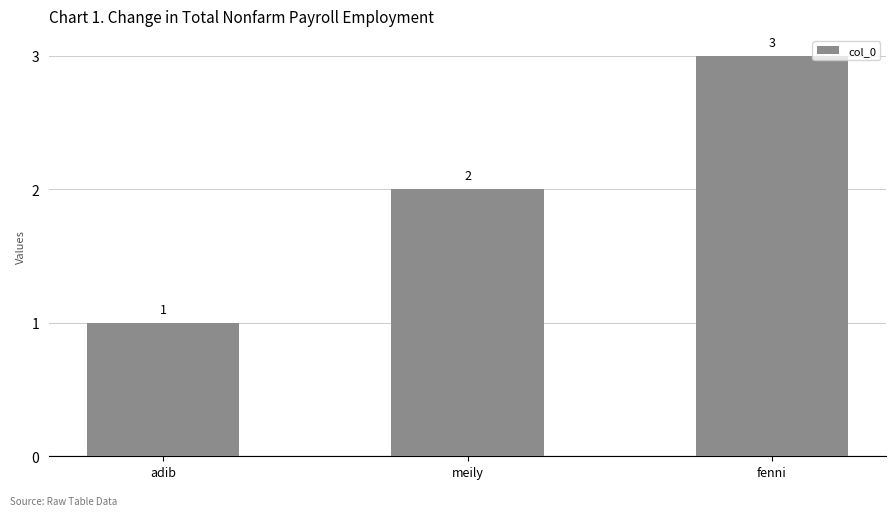

Count the values in the range 1 to 3.

3